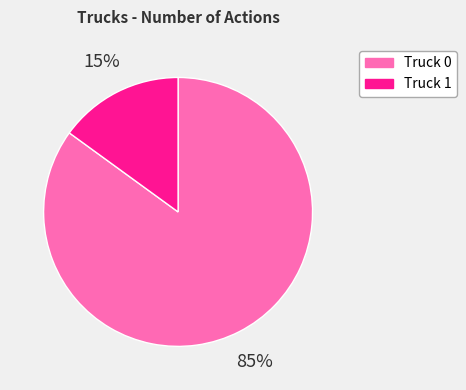

How many slices are in this pie chart?

2